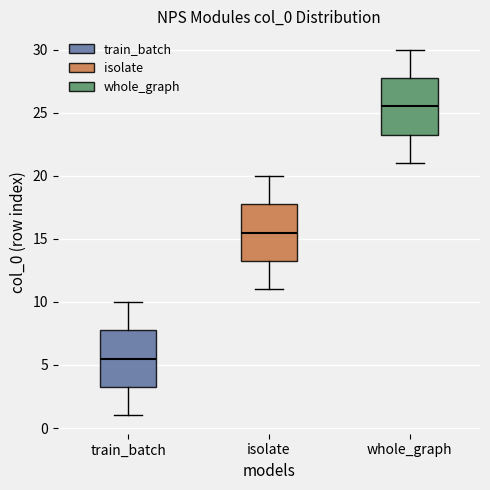

Which box has the lowest median line?

train_batch